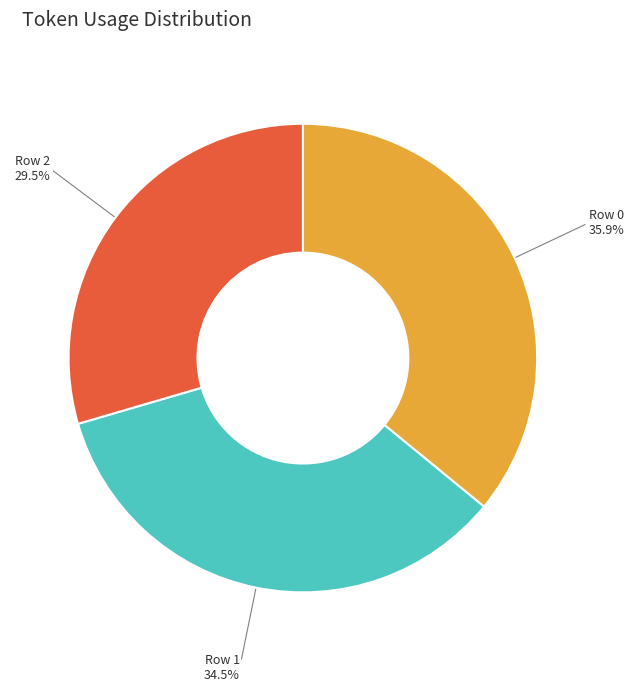

What is the ratio of the value at Row 0 to the value at Row 2?

1.2